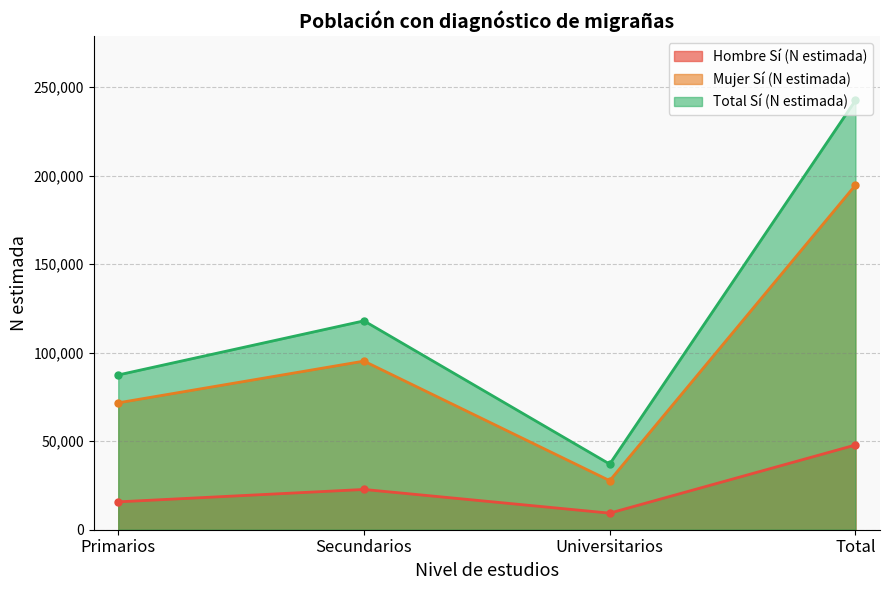

How many lines are shown in the chart?

3